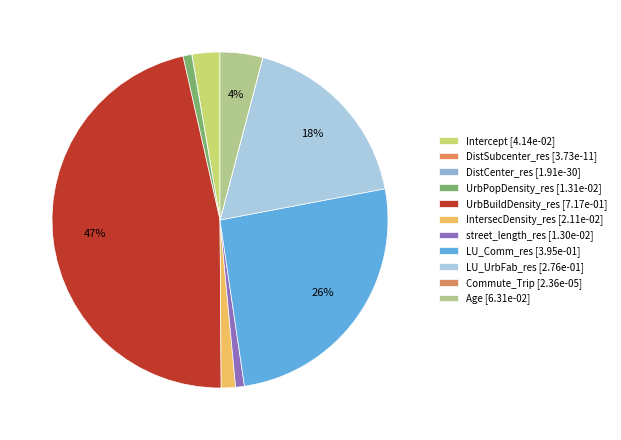

Count the number of slices in the pie.

11